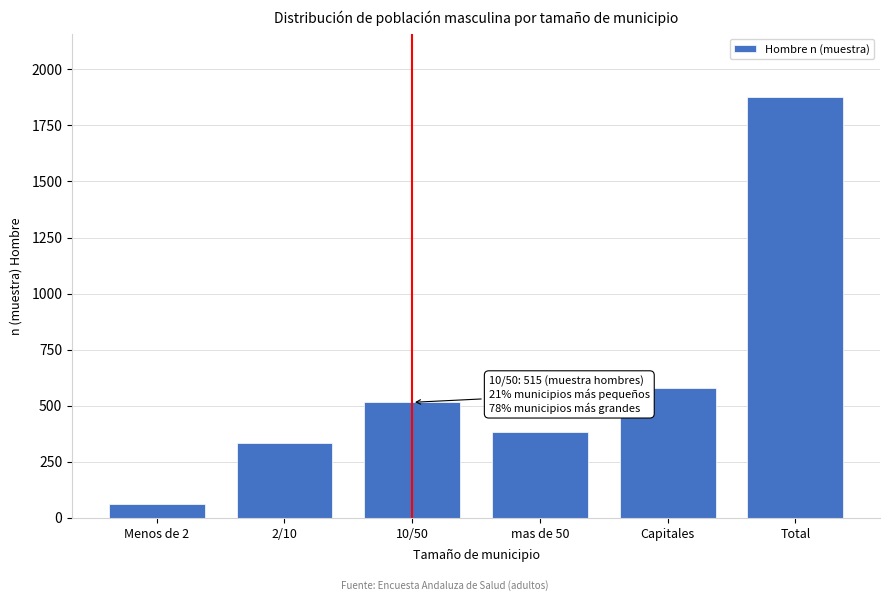

Reading left to right, list all the values displayed in this chart.

62	335	515	385	581	1878